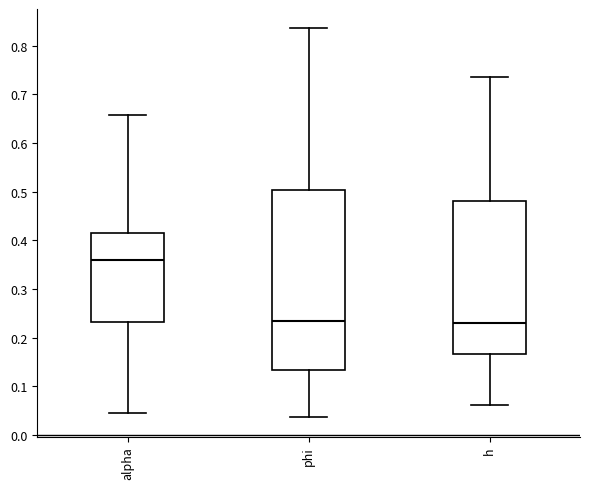

Comparing the boxes themselves (not the whiskers), which one is the tallest?

phi